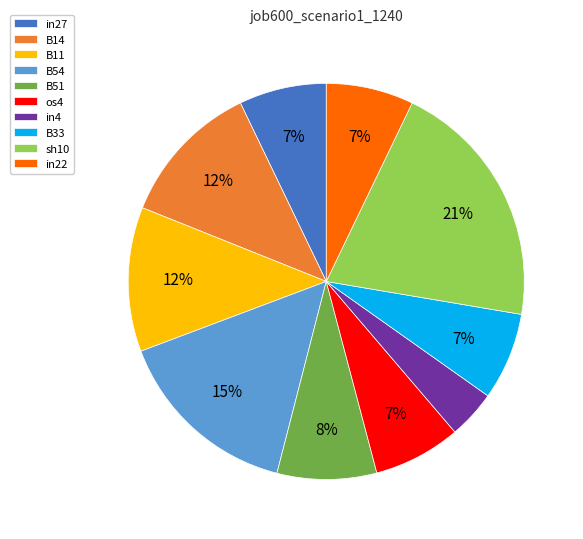

Which has a higher value, B14 or B33?

B14